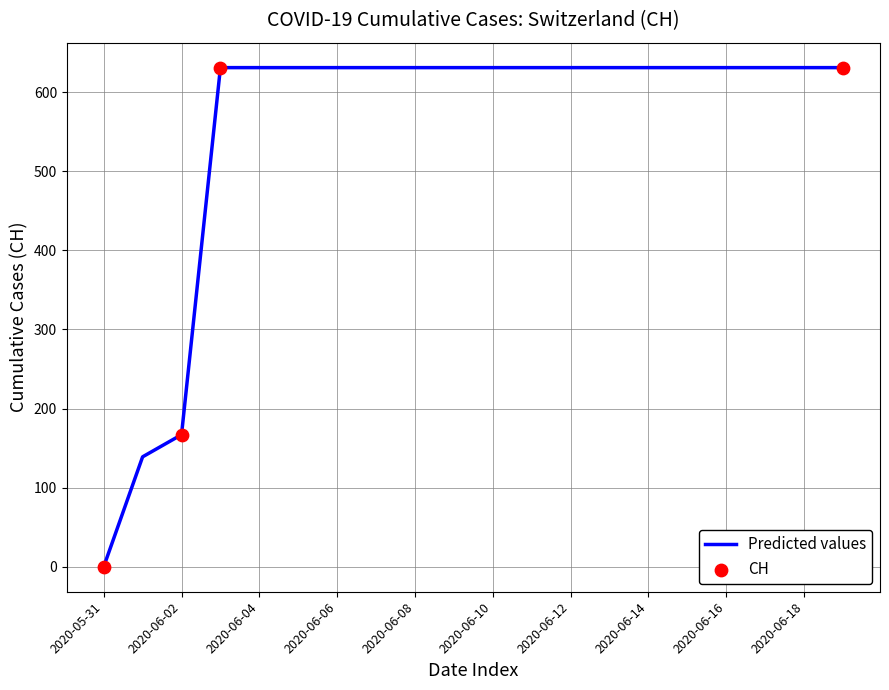

What is the difference between the maximum and minimum values?

631